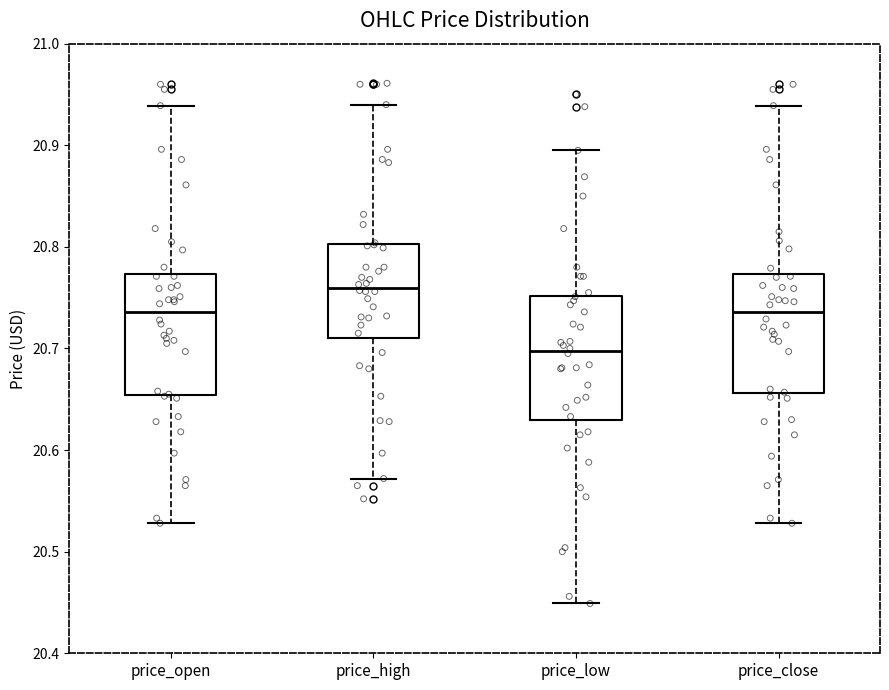

Reading left to right, transcribe this box plot: for each box, give where its median line is, the range the box spans, and where its two whiskers end, as read against the y-axis. The values are not printed on the chart, so give them approximately, as read against the axis.

price_open: median 20.74, box 20.65 to 20.77, whiskers 20.53 to 20.94
price_high: median 20.76, box 20.71 to 20.80, whiskers 20.57 to 20.94
price_low: median 20.70, box 20.63 to 20.75, whiskers 20.45 to 20.90
price_close: median 20.74, box 20.66 to 20.77, whiskers 20.53 to 20.94